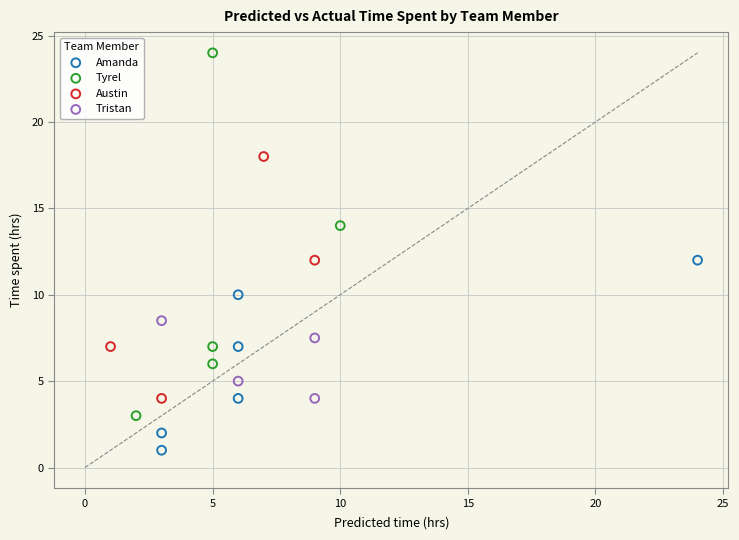

Which series has the largest Y range (max minus min)?

Tyrel